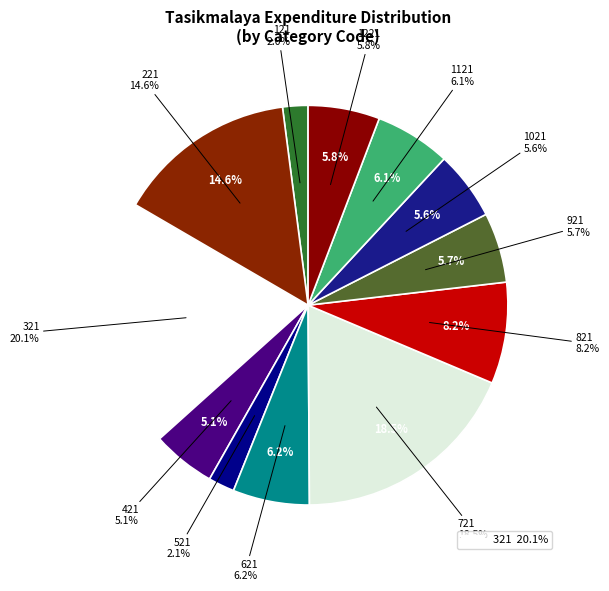

How many slices are in this pie chart?

12